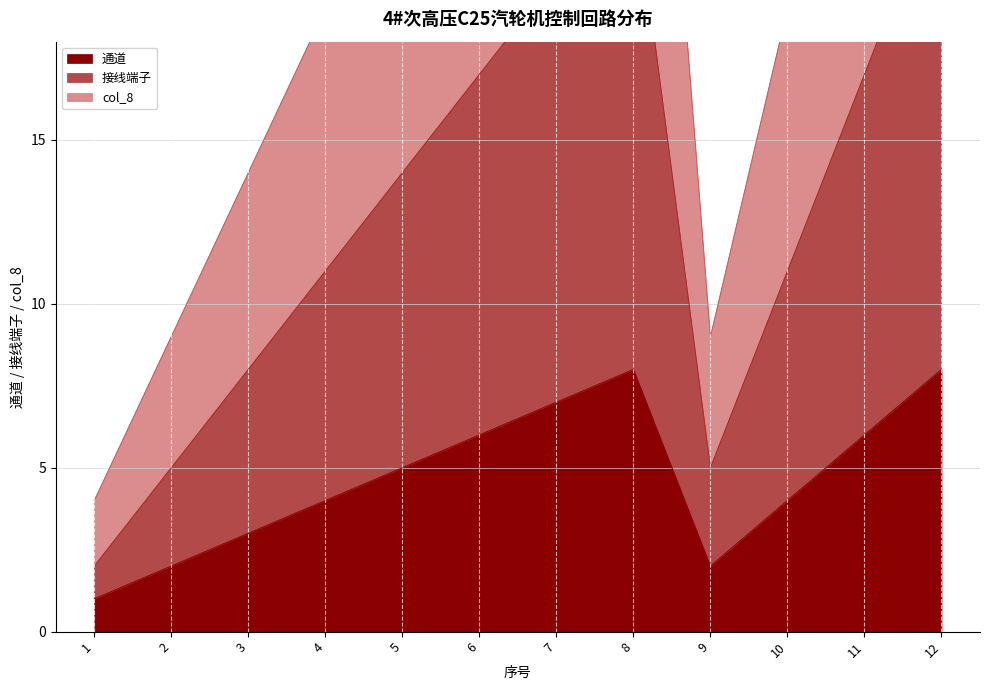

Where is the first local minimum for col_8?

9